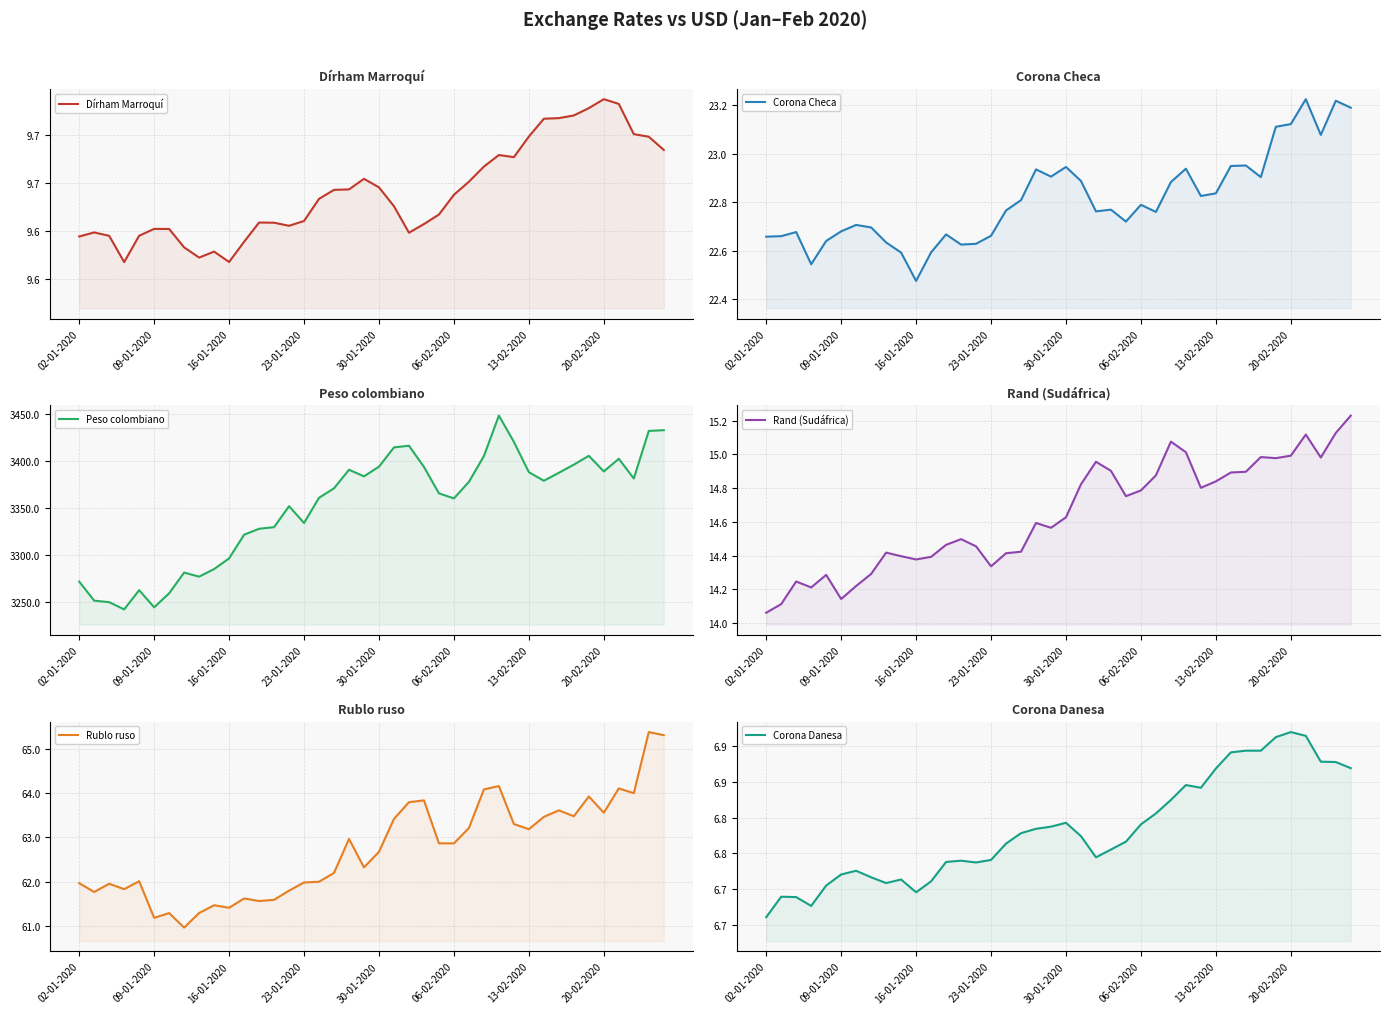

What is the value of the Corona Checa point at the 17th from the left?

22.8